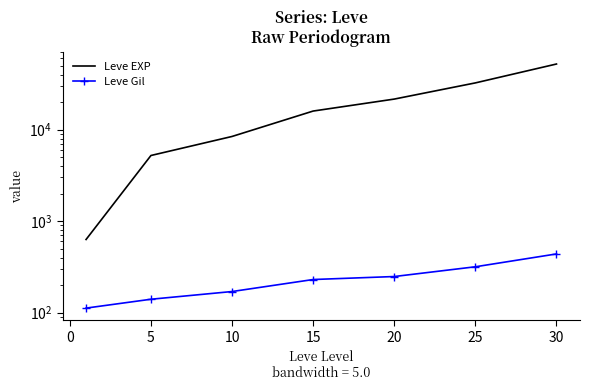

How many lines are shown in the chart?

2